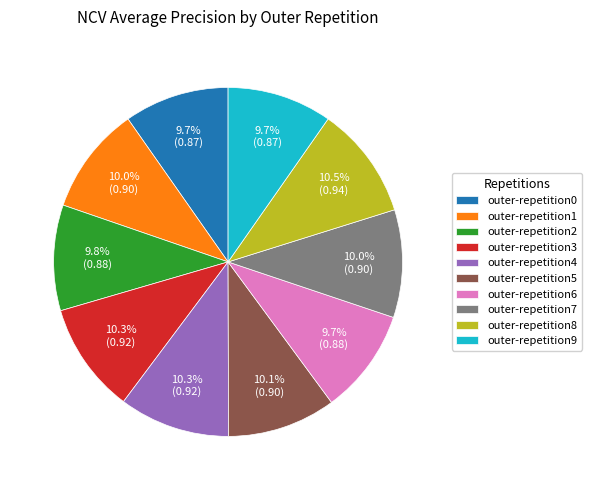

Count the number of slices in the pie.

10